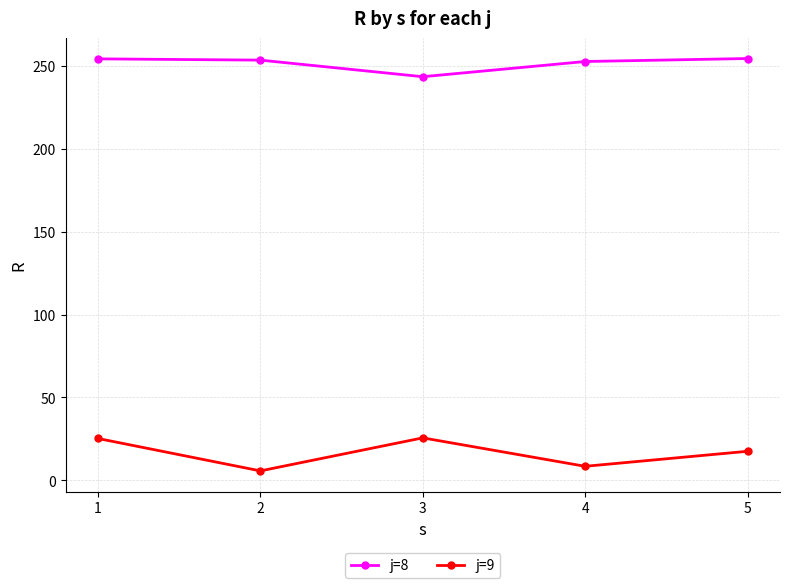

What is the spread (max minus min) of values at 3?

217.8